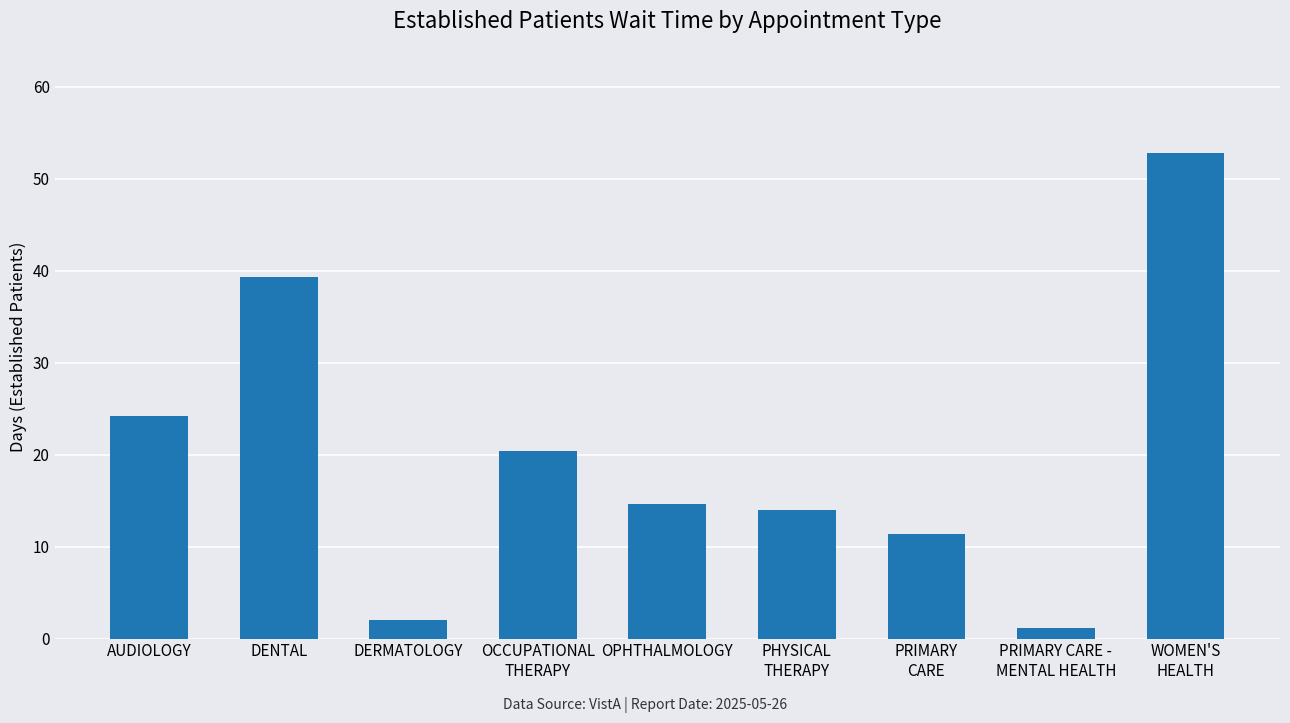

The chart shows a value of 11.4 at PRIMARY
CARE. True or false?

True